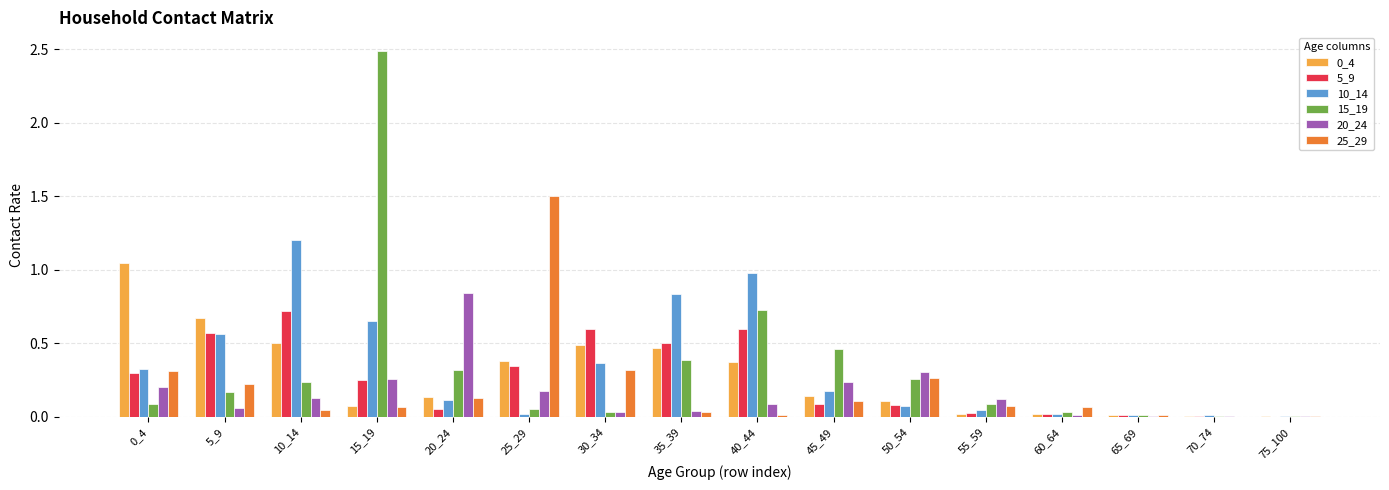

True or false: 0_4 has a value of 0.0 at 75_100.

True